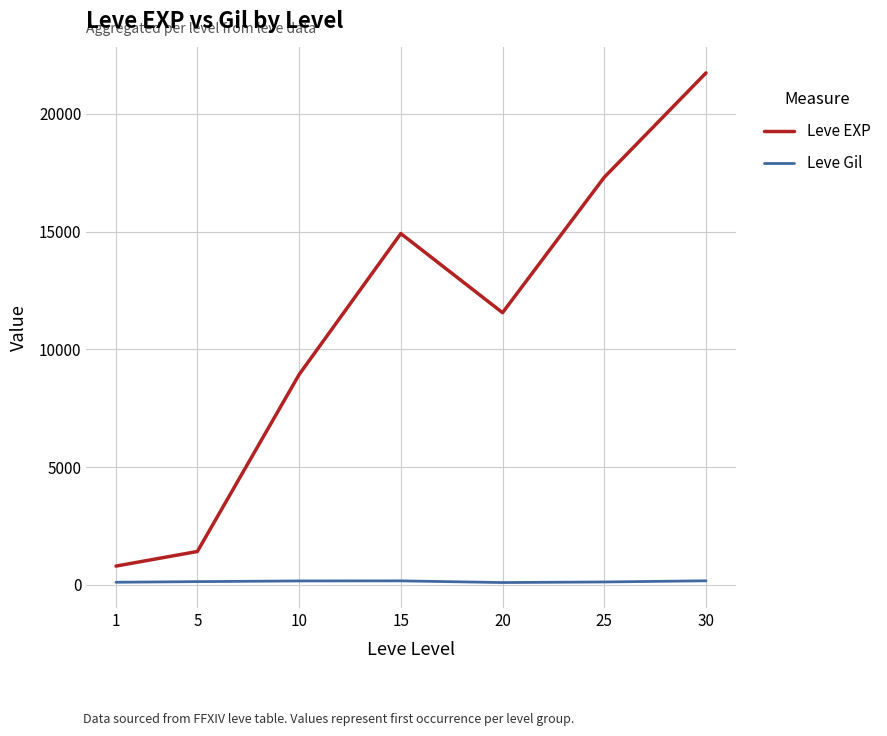

List the series in order of their overall mean, highest first.

Leve EXP, Leve Gil